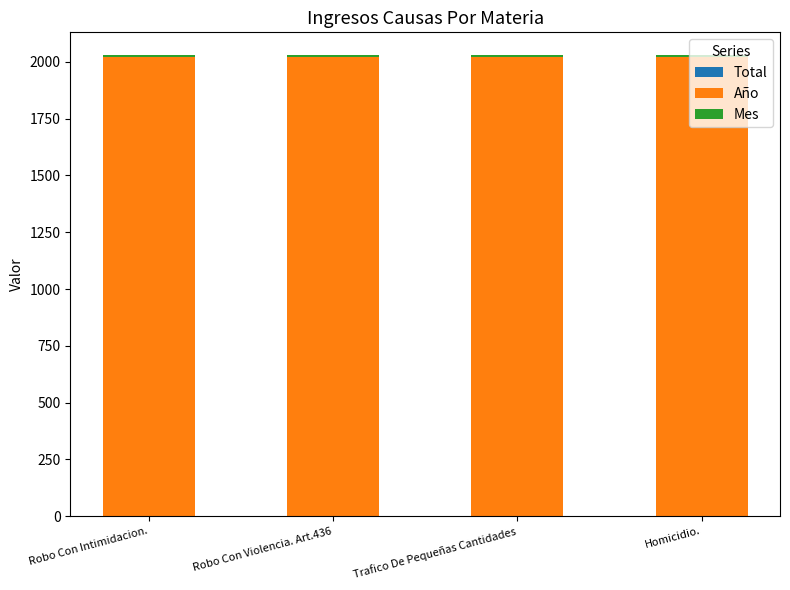

How many categories are shown in the chart?

4